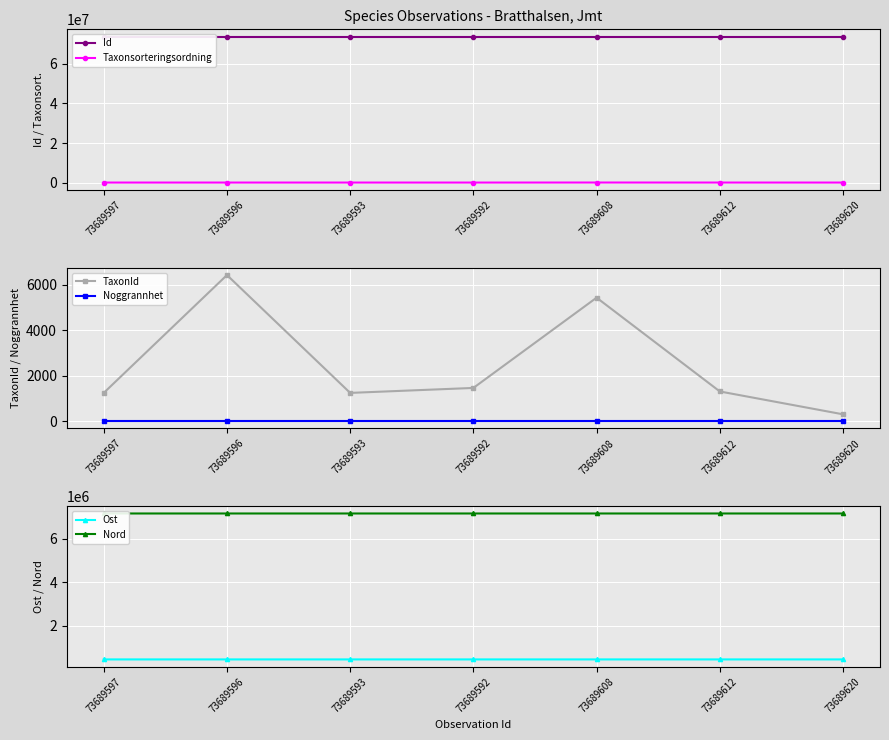

What is the lowest value of the Noggrannhet series?

15